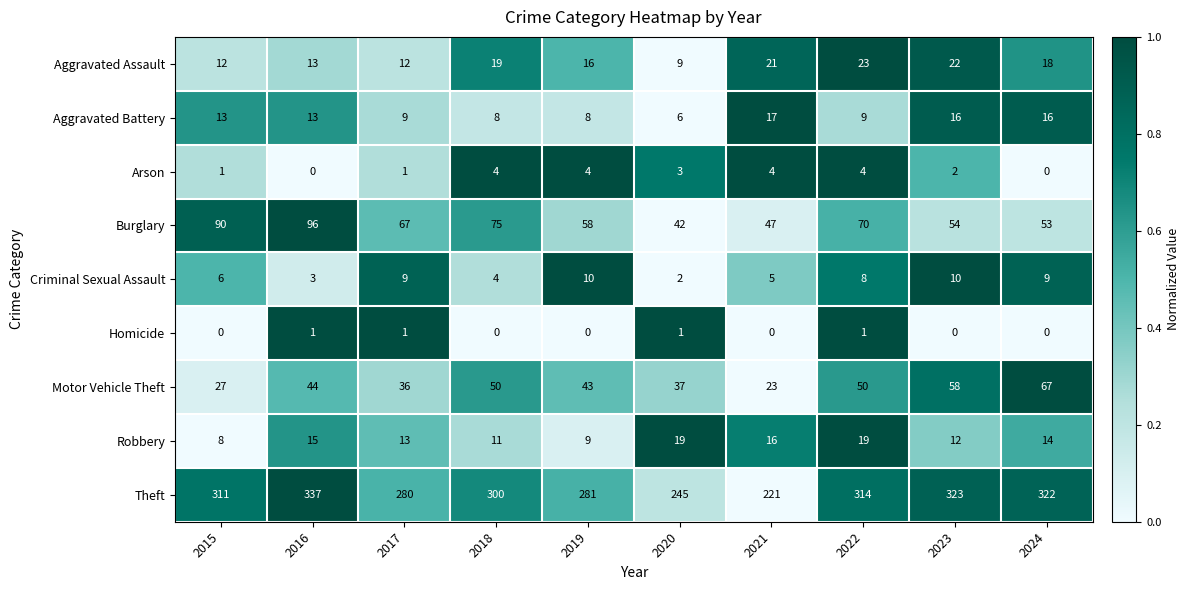

The Aggravated Assault series shows 12 at 2024. True or false?

False